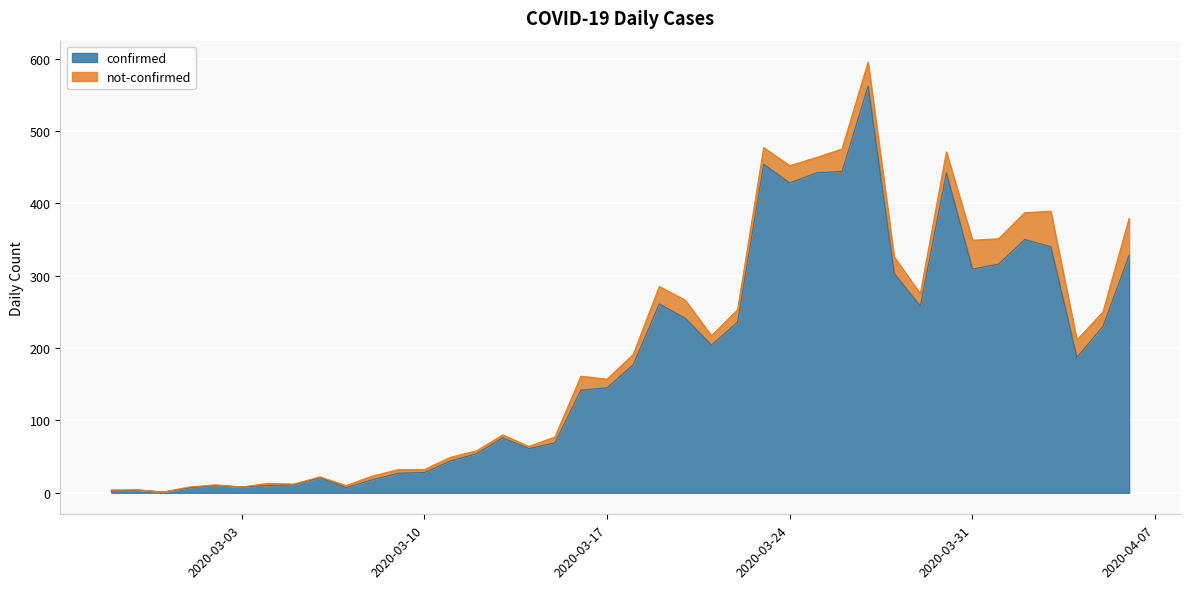

What is the label of the 34th point from the right?

2020-03-04